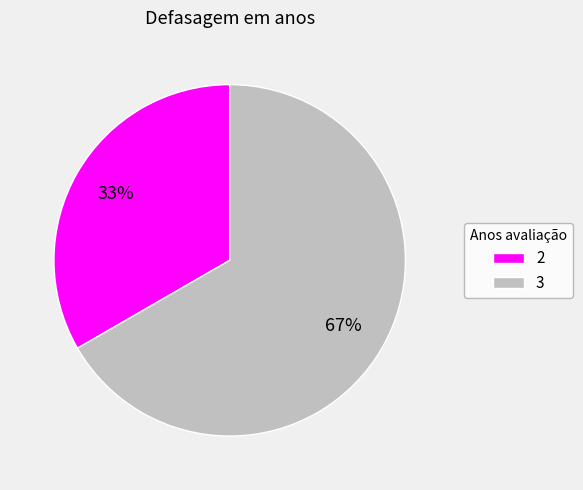

What is the ratio of the value at 3 to the value at 2?

2.0